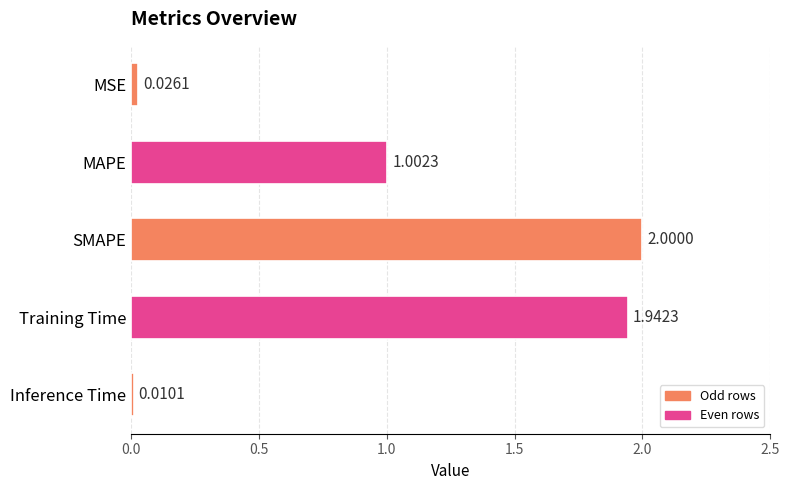

Between MSE and Inference Time, which is larger?

MSE